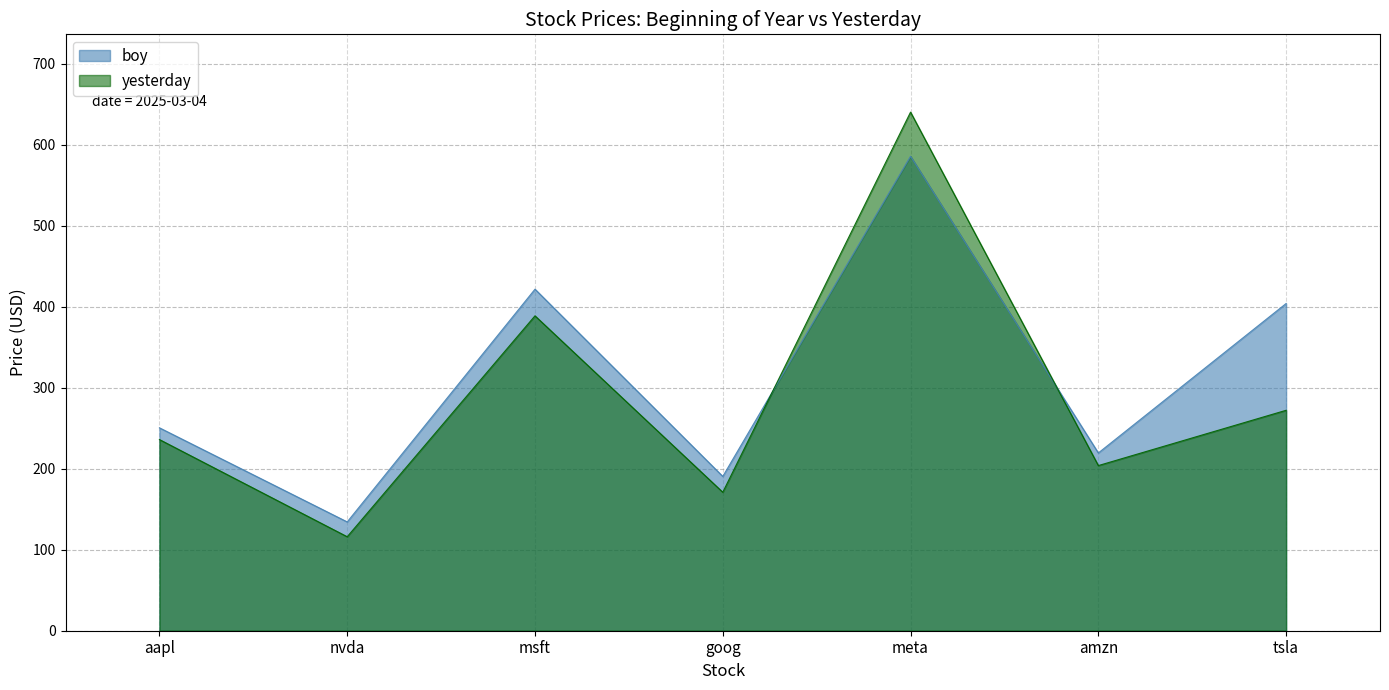

At which label is boy closest to 359?

tsla